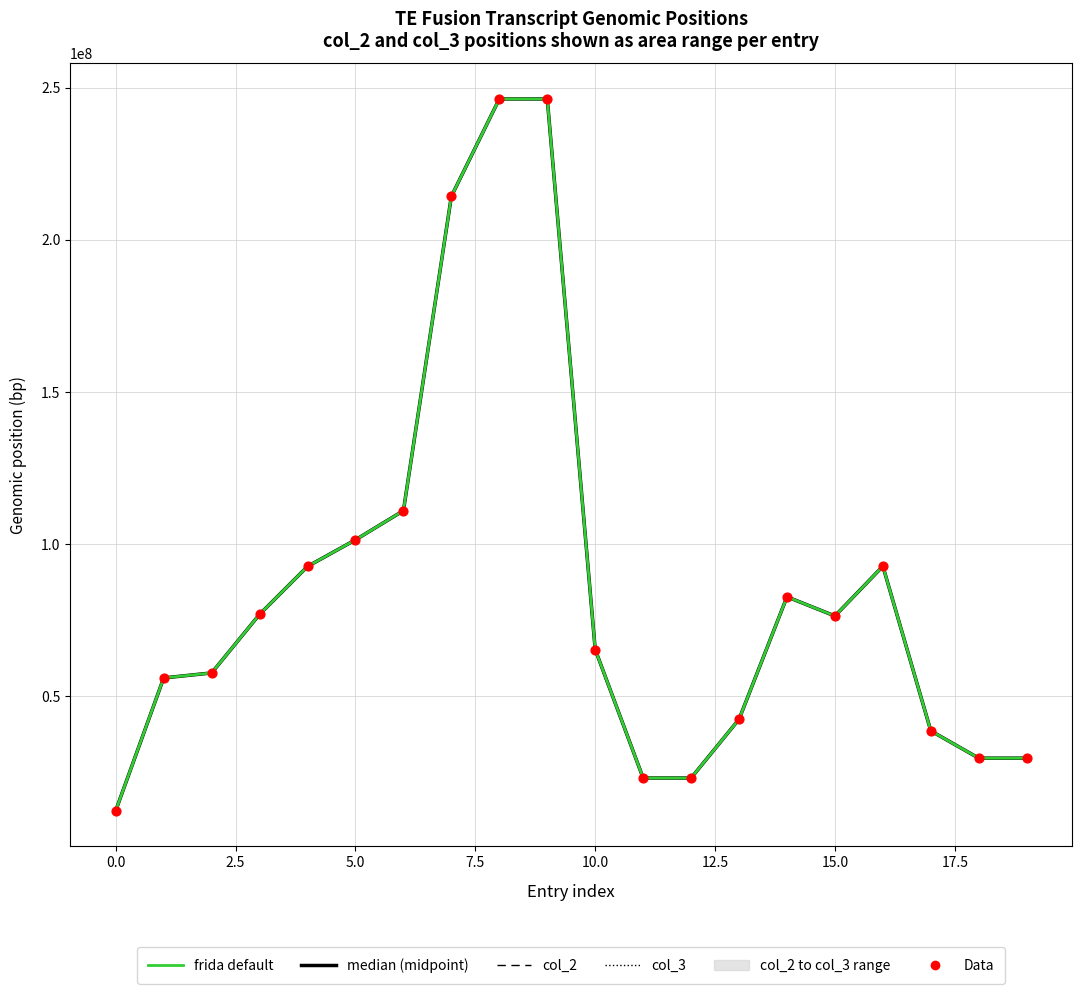

Which series reaches the maximum Y coordinate?

col_3